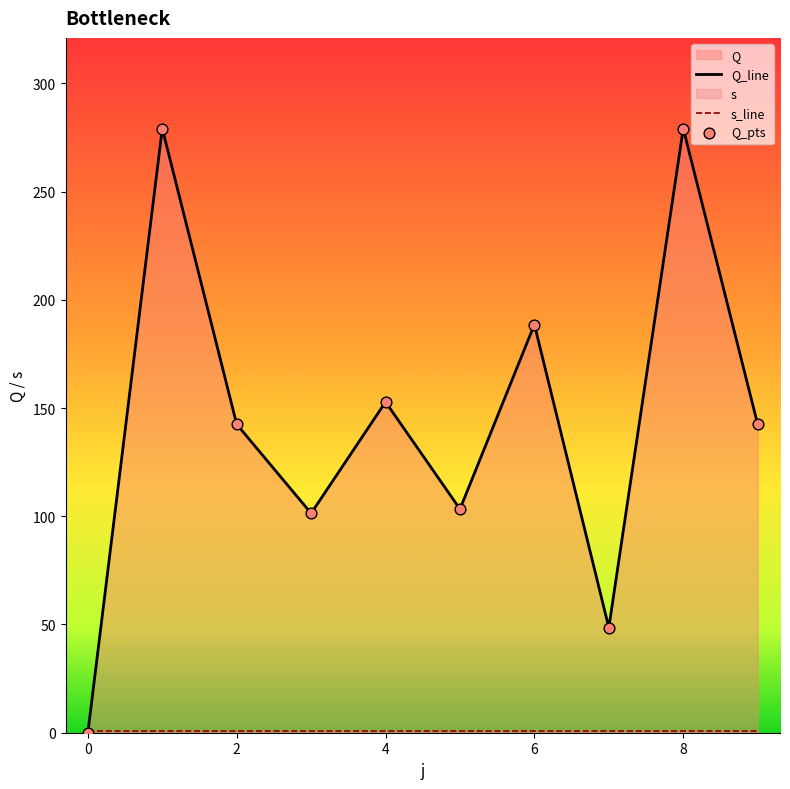

What is the greatest value displayed?

279.1